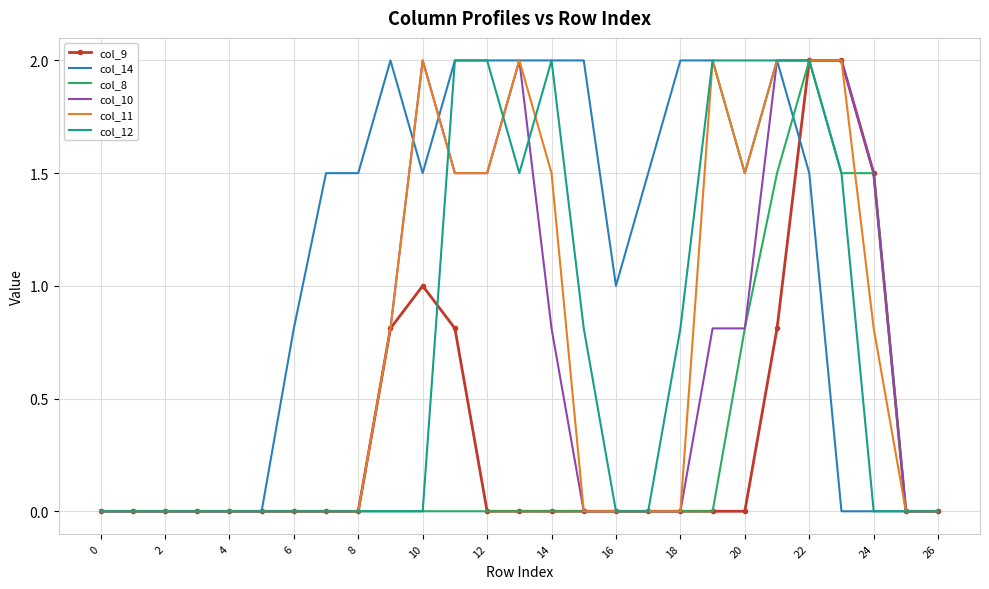

True or false: col_9 has more than 0 points higher than both neighbors.

True